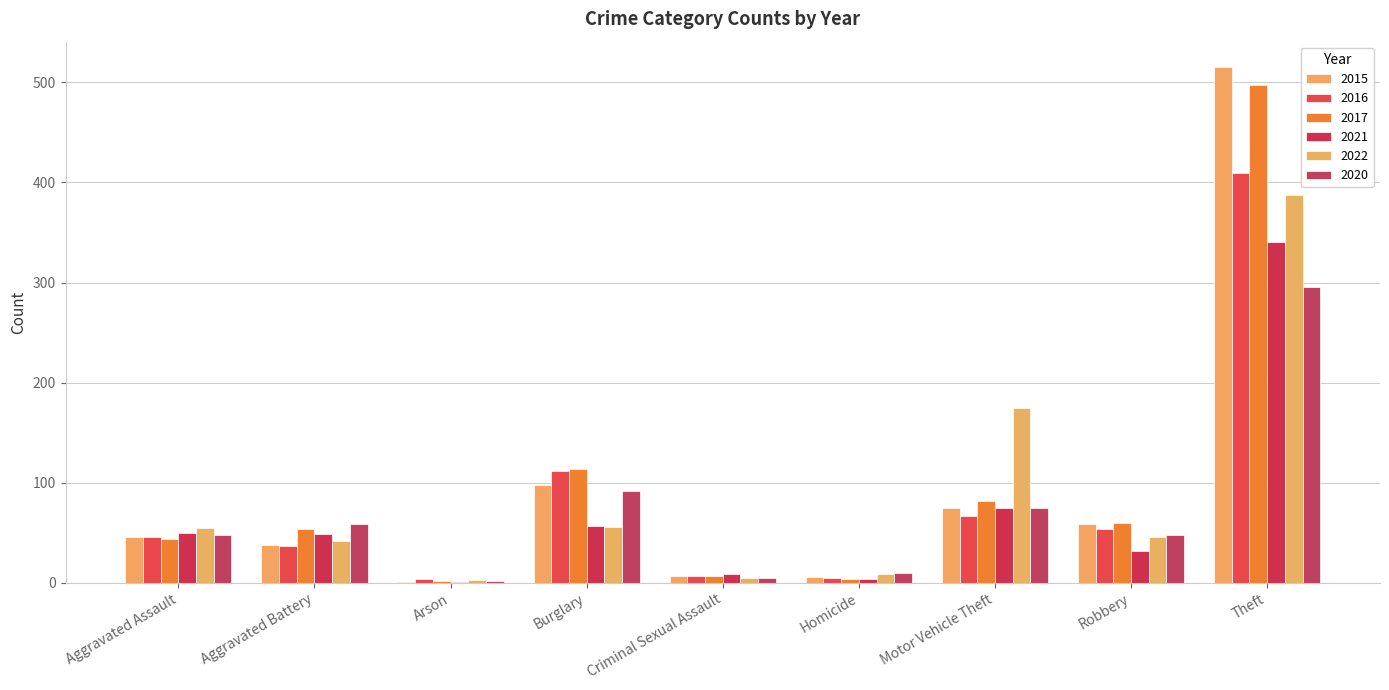

How many series are shown in this chart?

6